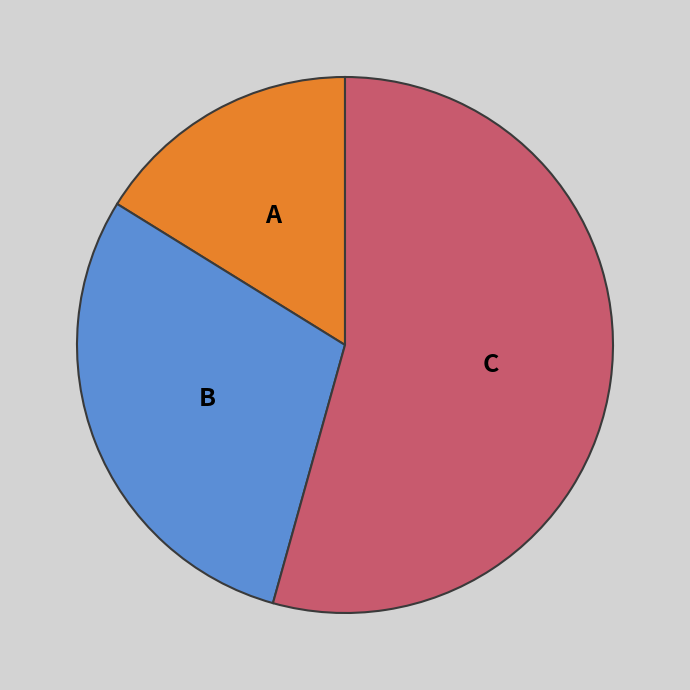

Is there a majority slice in this chart?

Yes